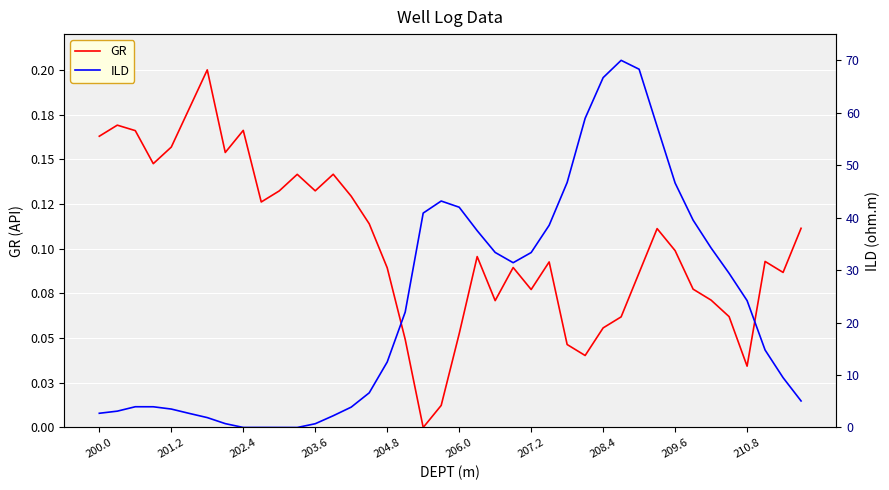

What value does the ILD series have at 207.2?

33.4